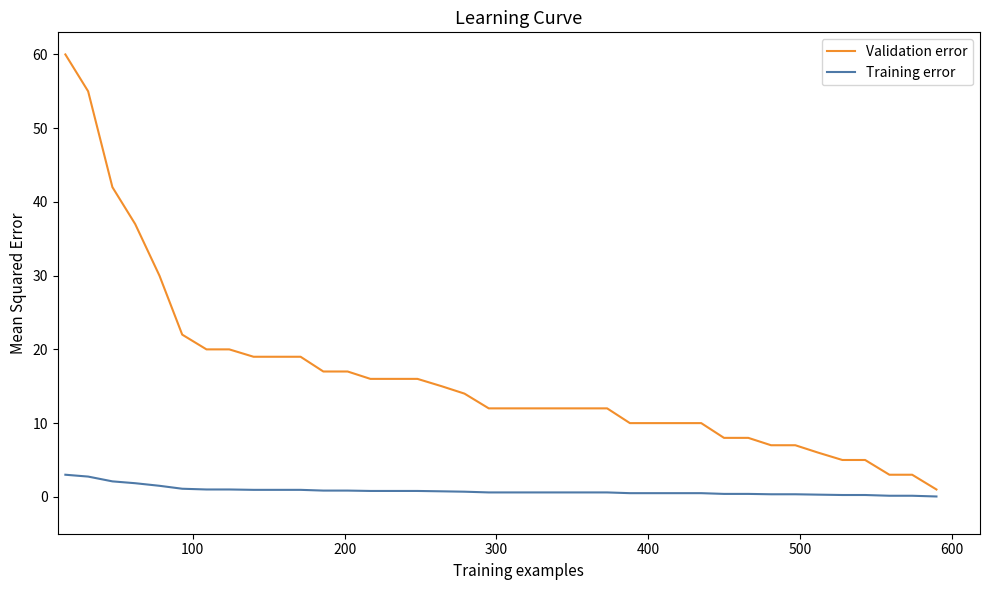

Rank the series by their average value, from highest to lowest.

Validation error, Training error